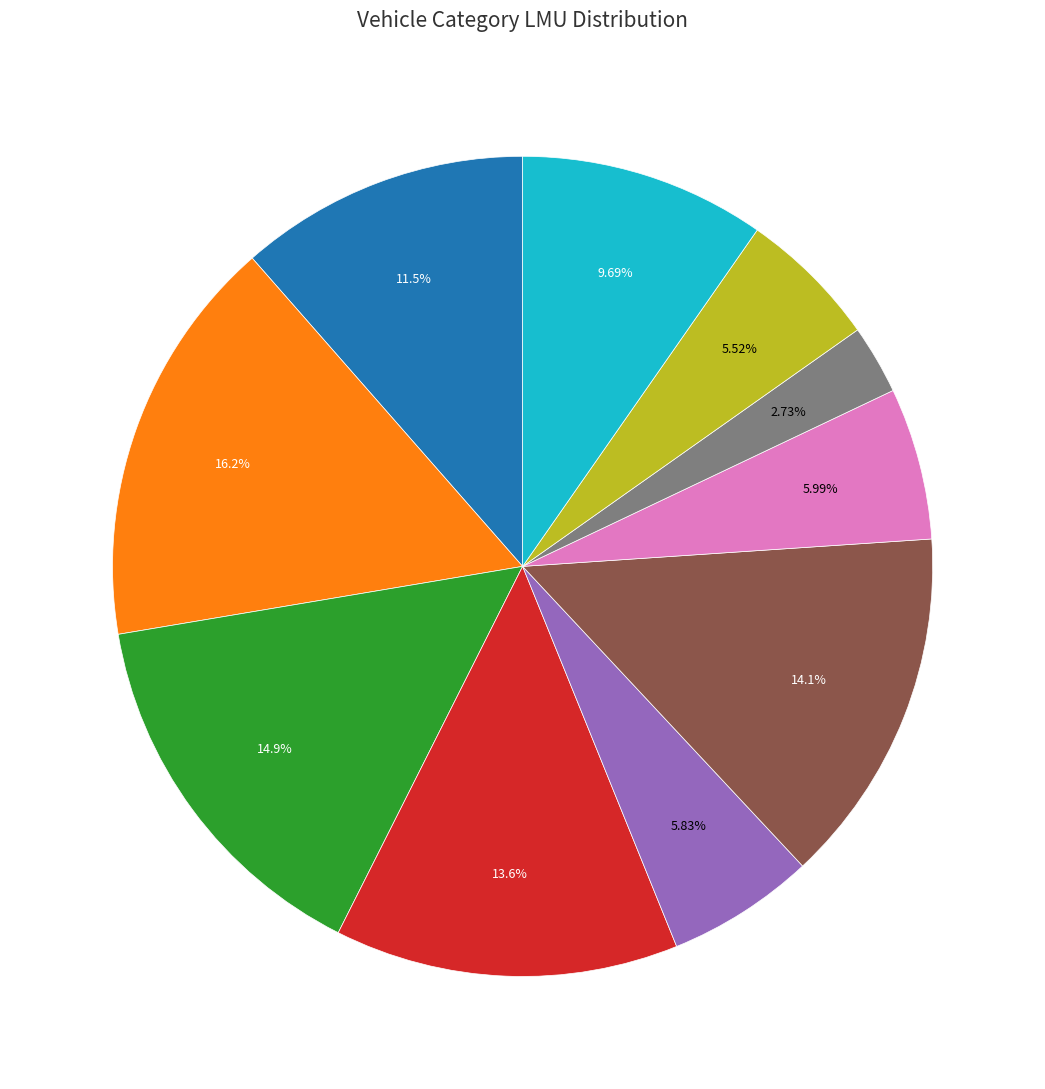

Does any single category account for the majority?

No